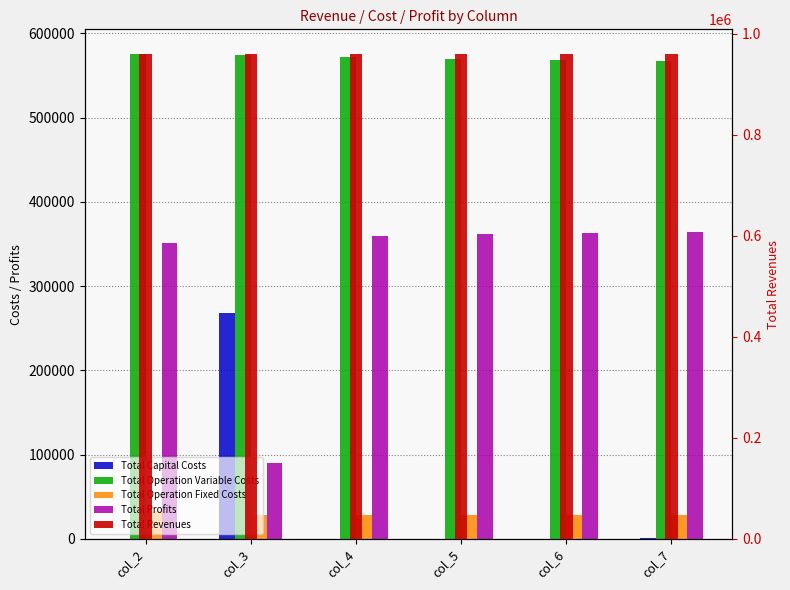

Rank the series at col_3 from highest to lowest value.

Total Revenues, Total Operation Variable Costs, Total Capital Costs, Total Profits, Total Operation Fixed Costs